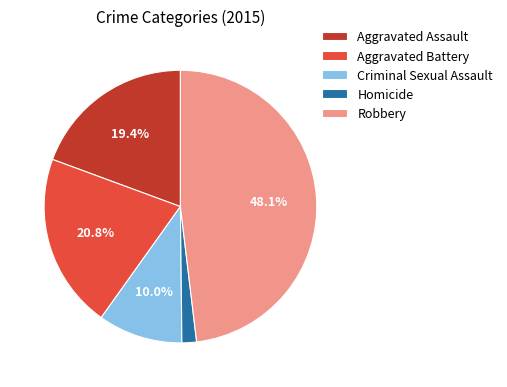

How many segments does this pie chart have?

5